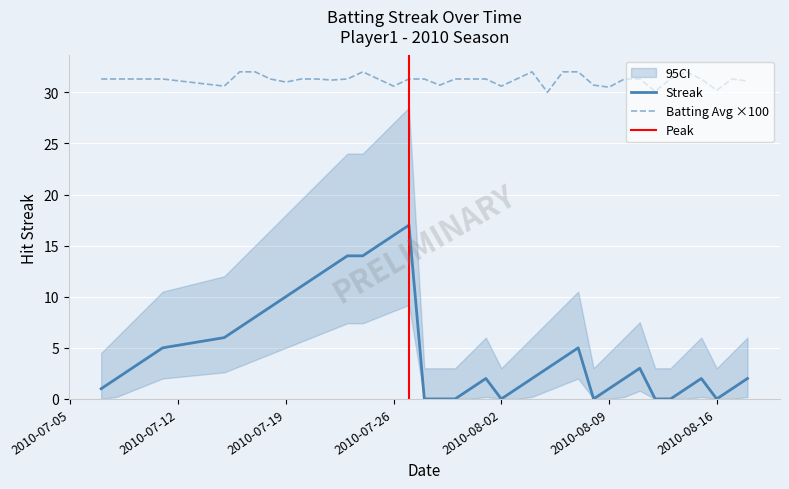

True or false: Batting Avg ×100 and Streak cross at least once.

False